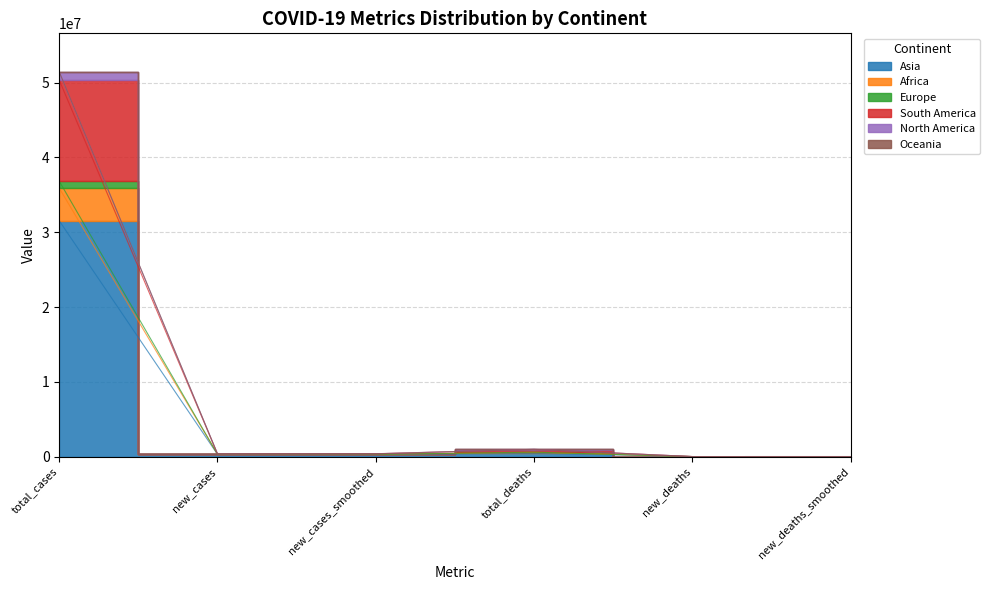

True or false: South America and Africa intersect in this chart.

False